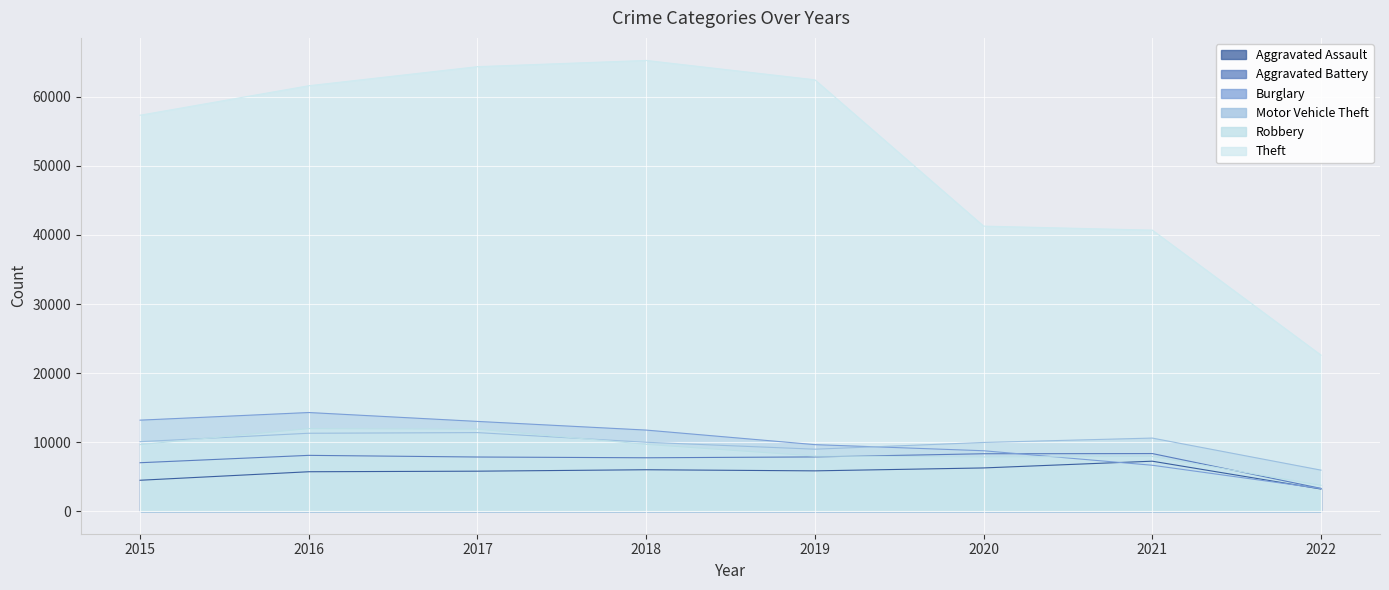

What is the value of the Robbery point at the 7th from the left?

7919